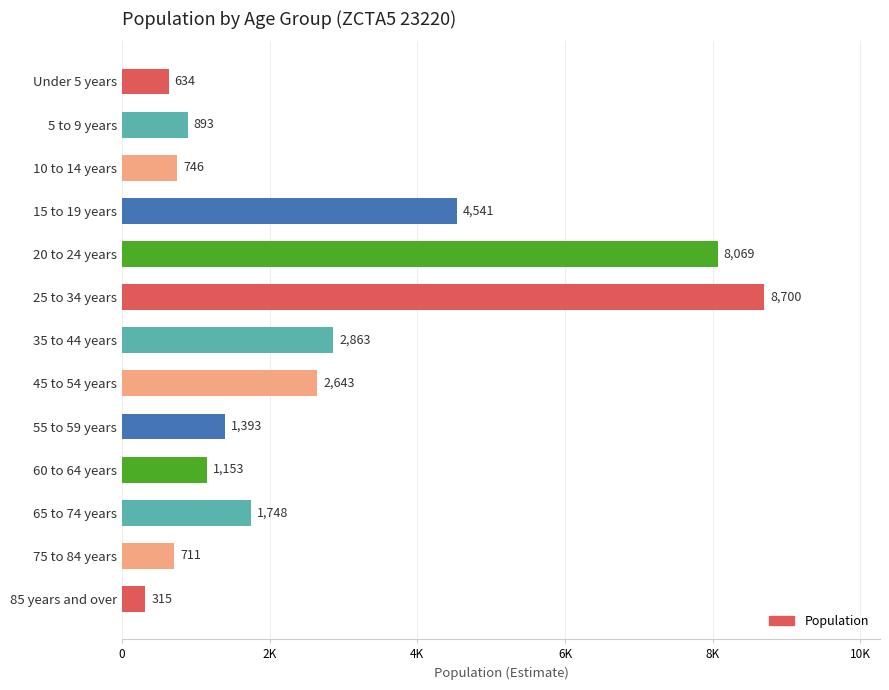

Does the chart contain any negative values?

No